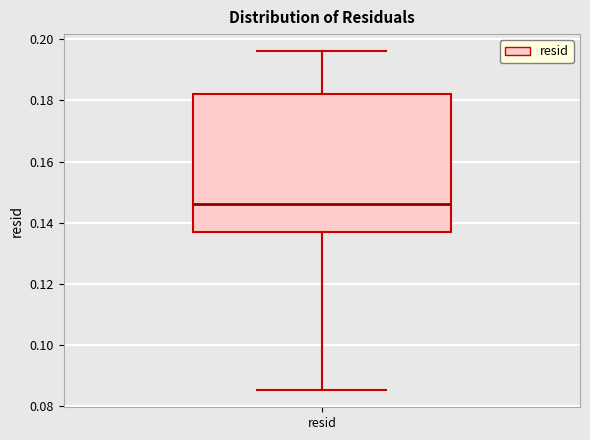

Read this box plot against the y-axis: the position of the median line, the range covered by the box, and the ends of both whiskers. The values are not printed on the chart, so give them approximately, as read against the axis.

median 0.146, box 0.138 to 0.182, whiskers 0.086 to 0.196